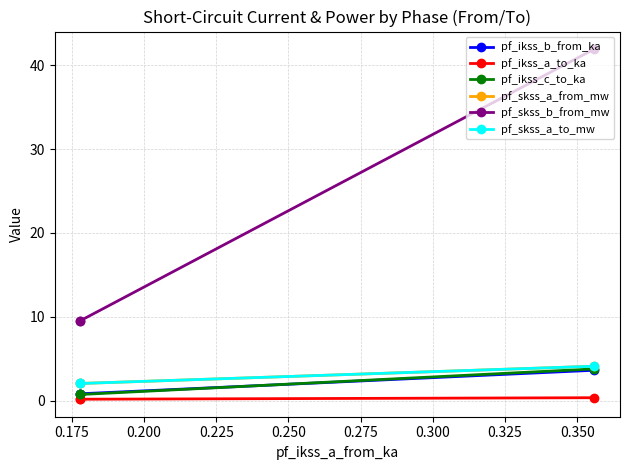

Does the chart have visible grid lines?

Yes